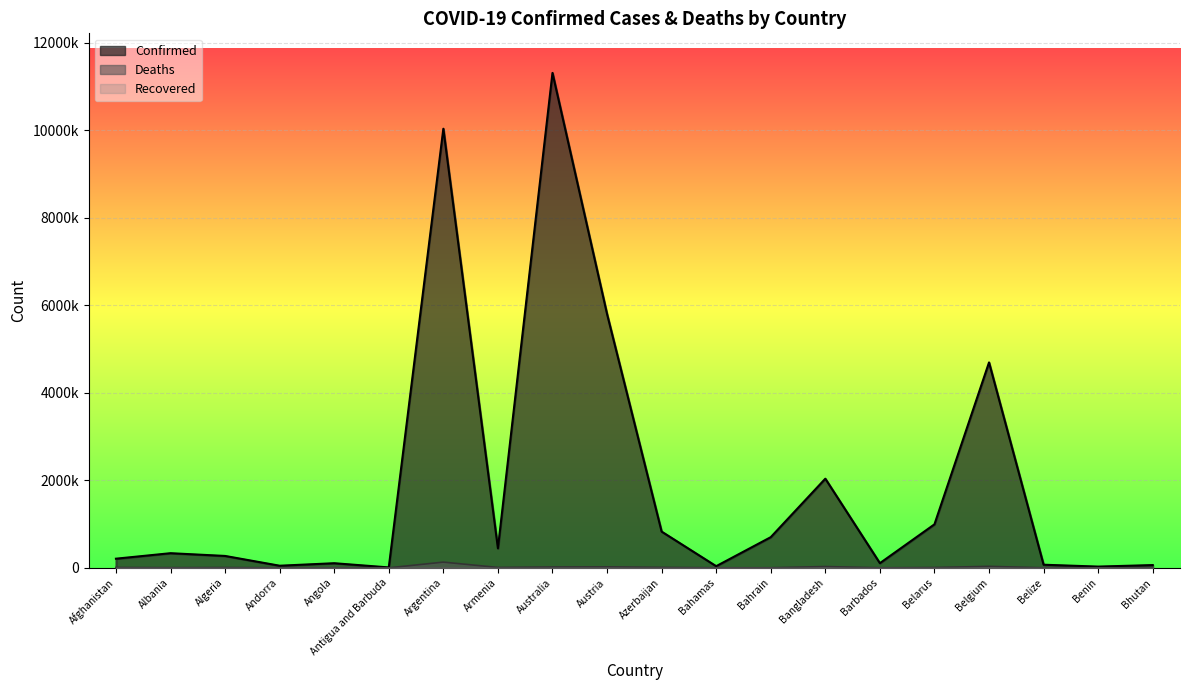

How many interior local peaks does the Deaths series have?

6